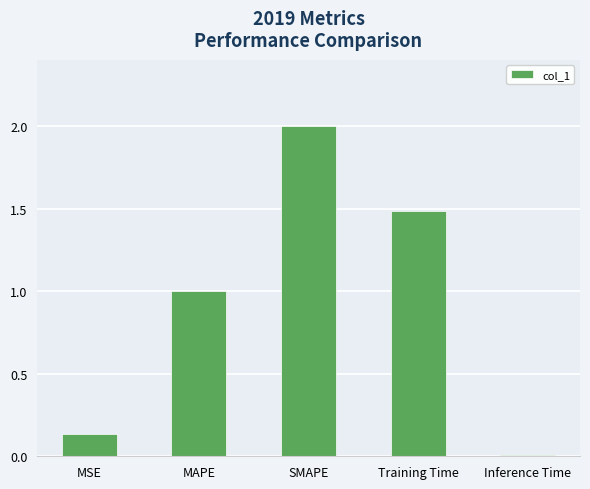

What is the change in value from SMAPE to Training Time?

-0.5